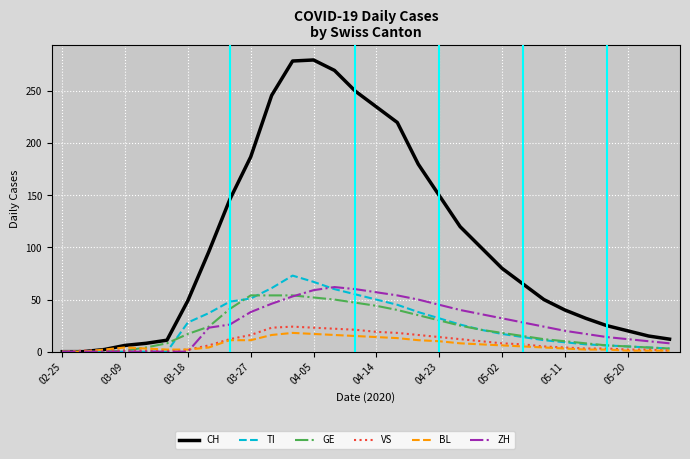

Which series has the largest total across all categories?

CH